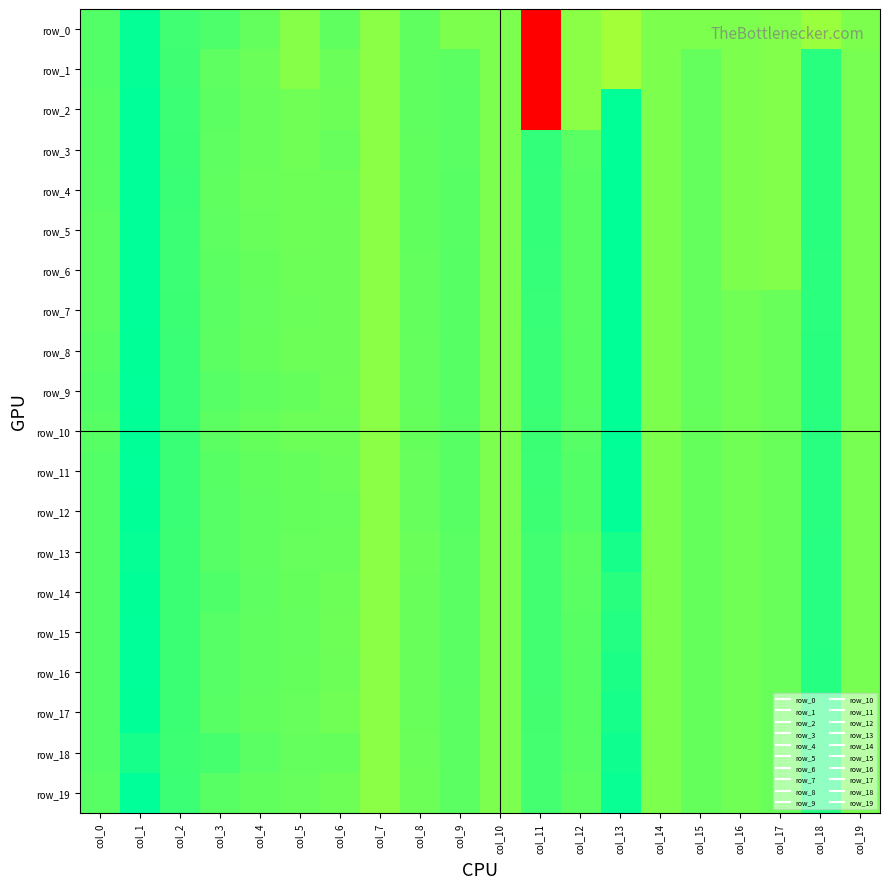

At how many categories does at least one series exceed 0?

19